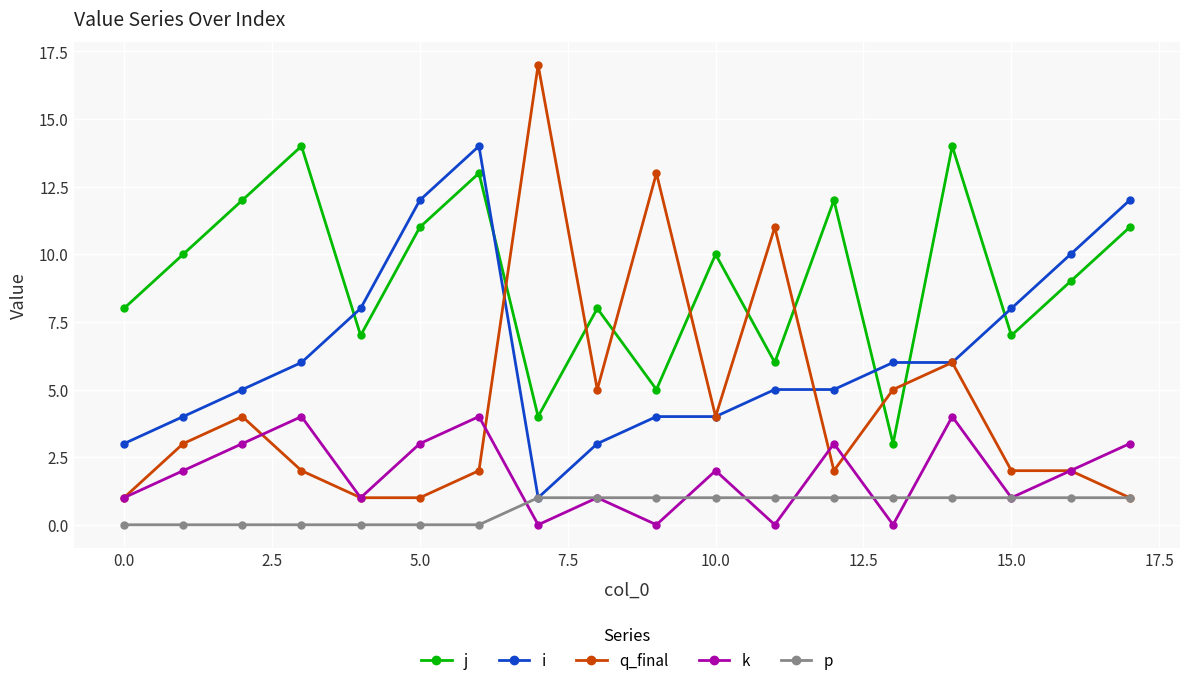

What is the maximum value for j?

14